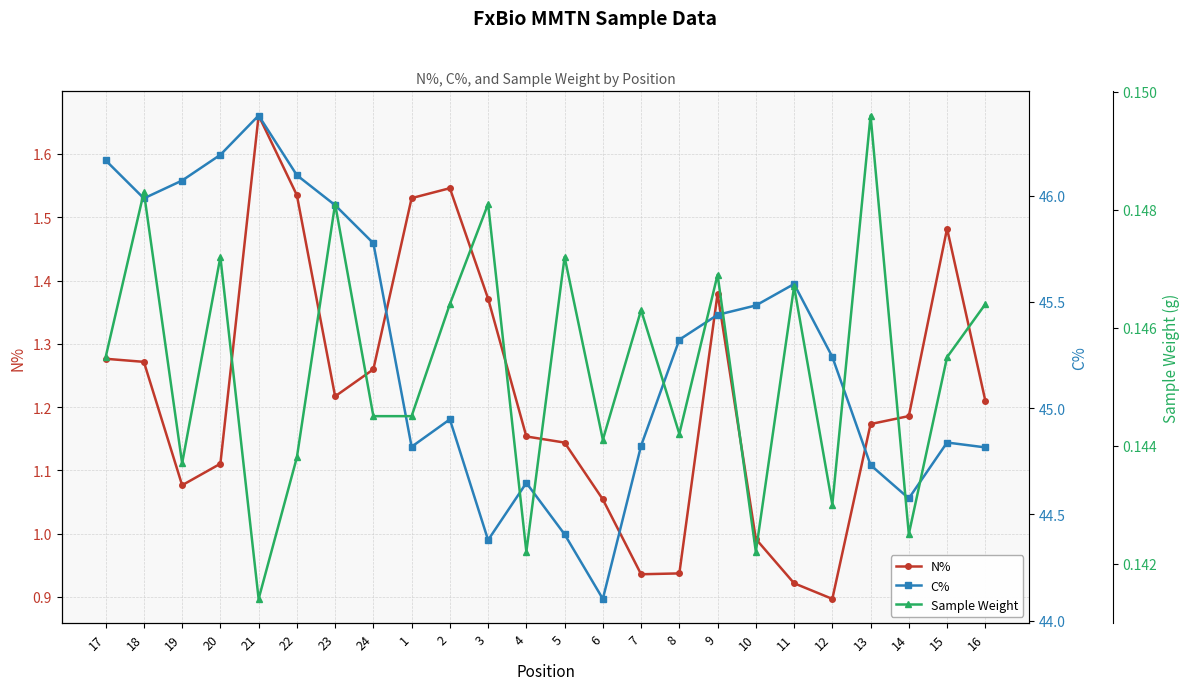

Reading left to right, what are all the values shown in this chart?

N%: 1.3	1.3	1.1	1.1	1.7	1.5	1.2	1.3	1.5	1.5	1.4	1.2	1.1	1.1	0.9	0.9	1.4	1.0	0.9	0.9	1.2	1.2	1.5	1.2
C%: 46.2	46.0	46.1	46.2	46.4	46.1	46.0	45.8	44.8	44.9	44.4	44.6	44.4	44.1	44.8	45.3	45.4	45.5	45.6	45.2	44.7	44.6	44.8	44.8
Sample Weight: 0.1	0.1	0.1	0.1	0.1	0.1	0.1	0.1	0.1	0.1	0.1	0.1	0.1	0.1	0.1	0.1	0.1	0.1	0.1	0.1	0.1	0.1	0.1	0.1